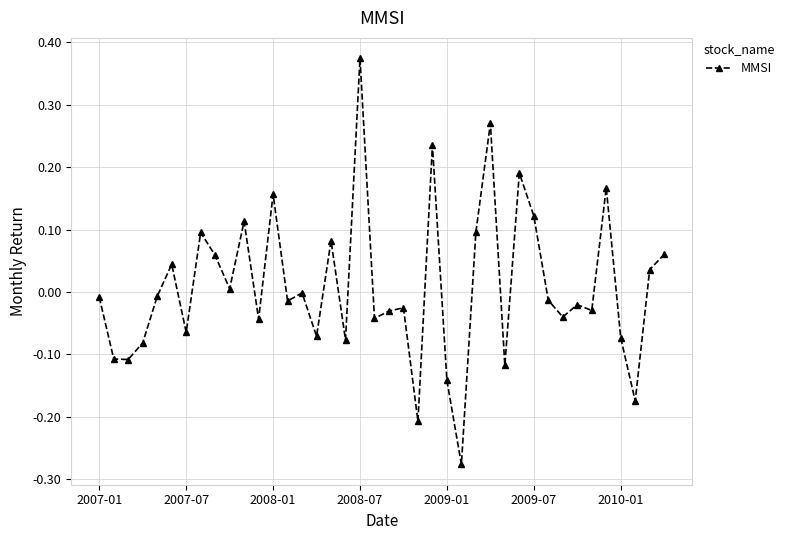

True or false: the data has more than 2 interior local peaks.

True